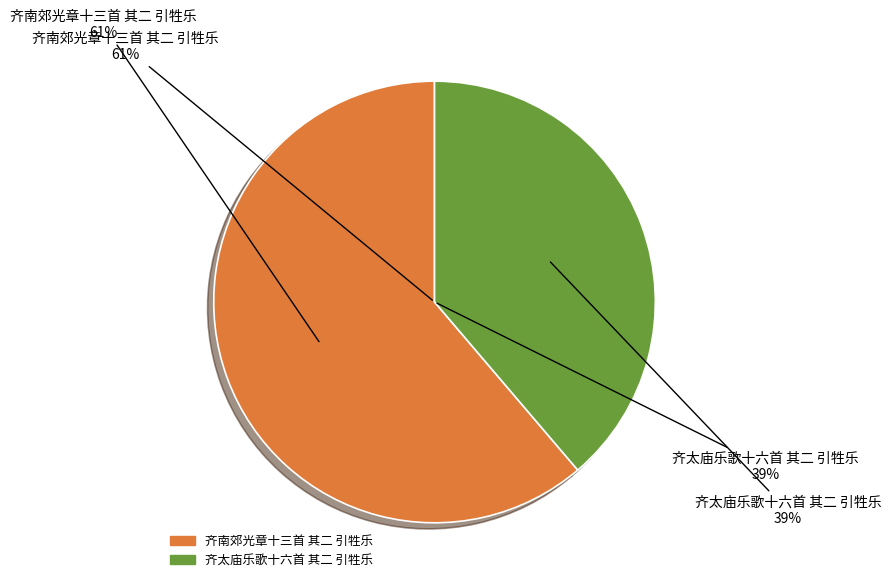

What is the change in value from 齐南郊光章十三首 其二 引牲乐 to 齐太庙乐歌十六首 其二 引牲乐?

-420024